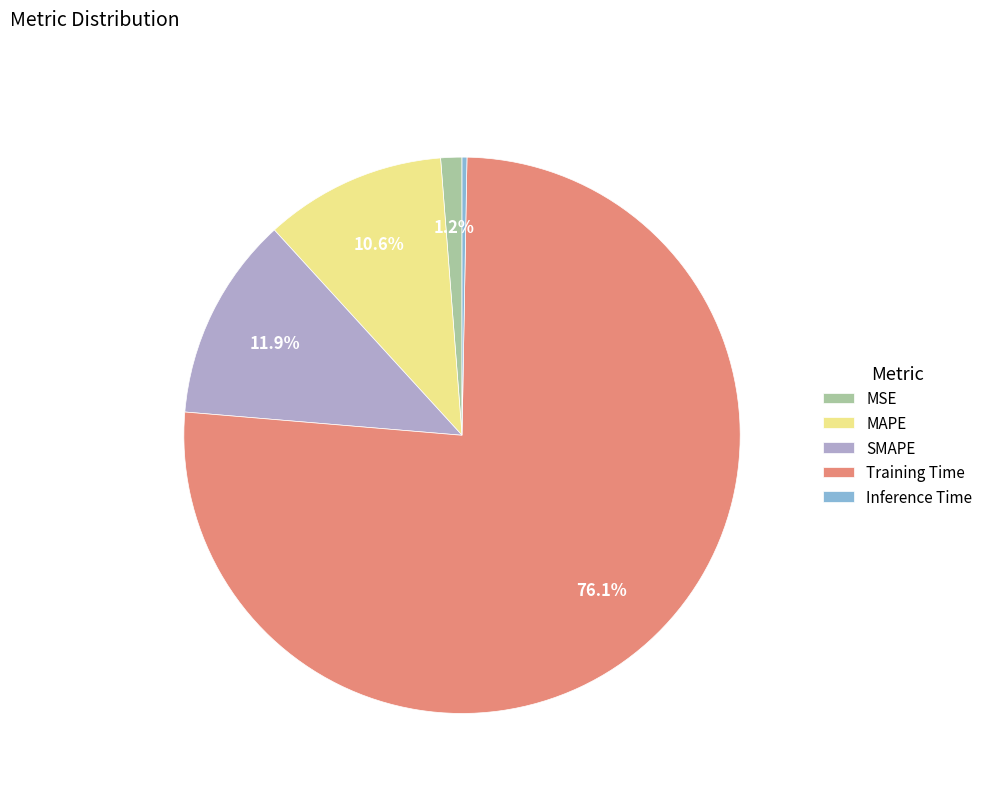

How many slices are in this pie chart?

5